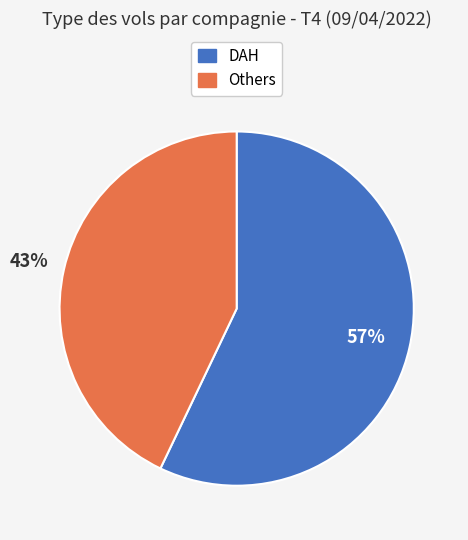

Approximately how many times larger is the value at DAH compared to Others?

1.3